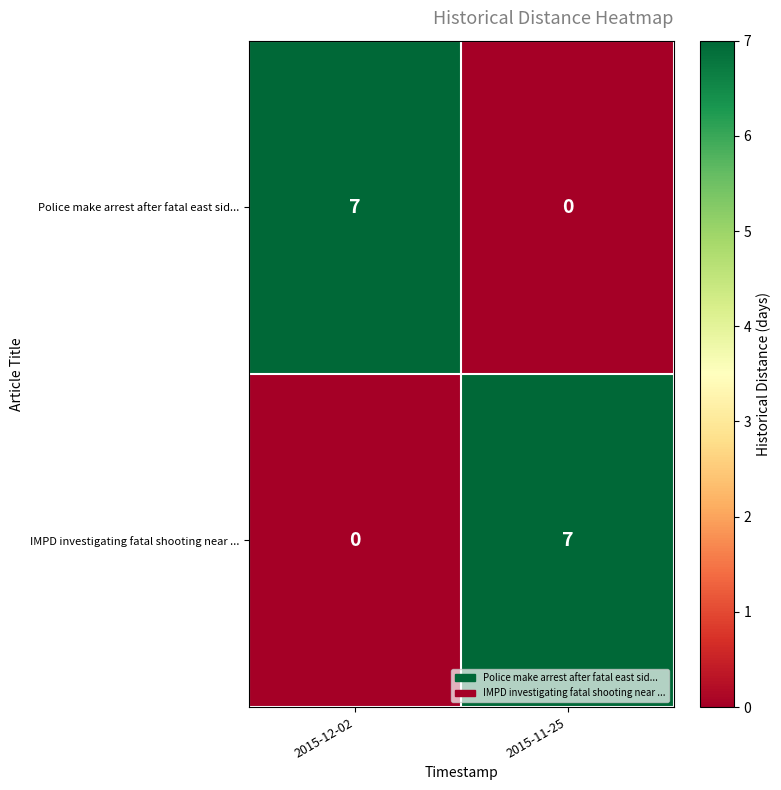

How many distinct data groups are displayed?

2